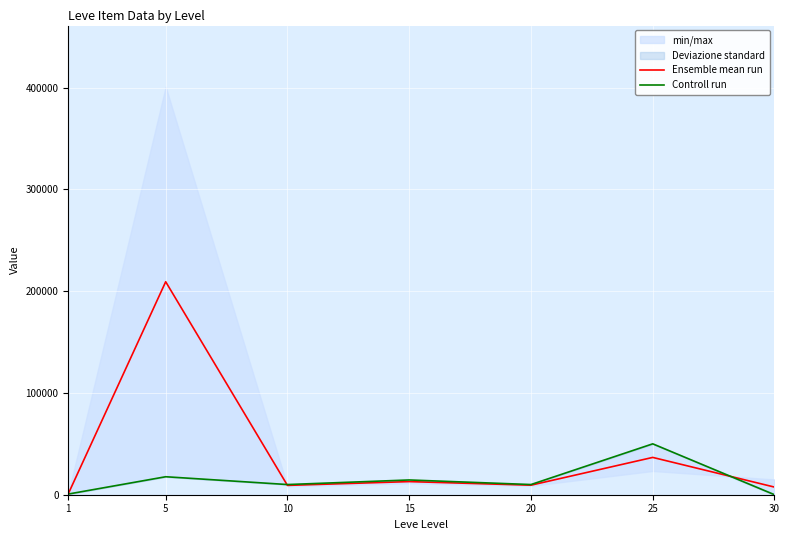

Which series changed the most between 25 and 30?

Controll run